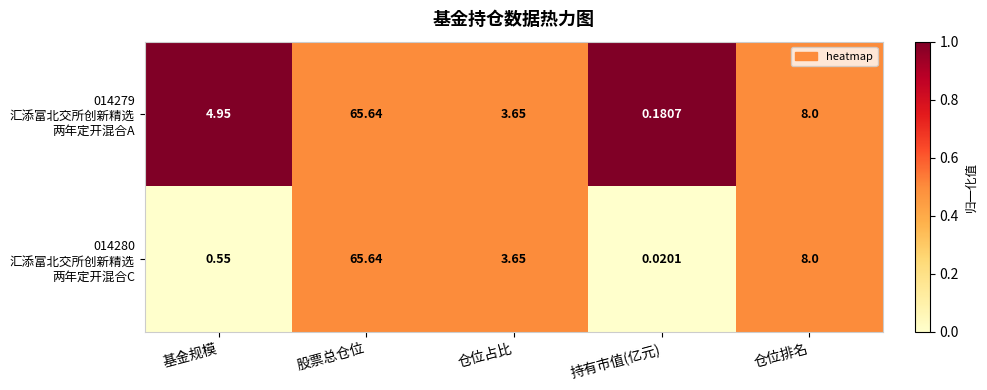

At which category is the sum across all series the highest?

股票总仓位